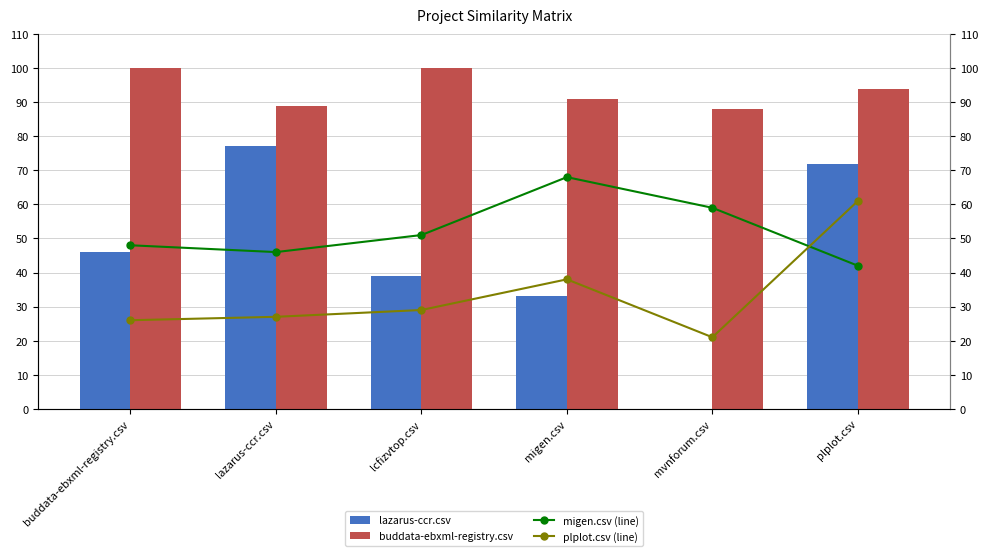

True or false: migen.csv (line) has a value of 0.6 at mvnforum.csv.

True